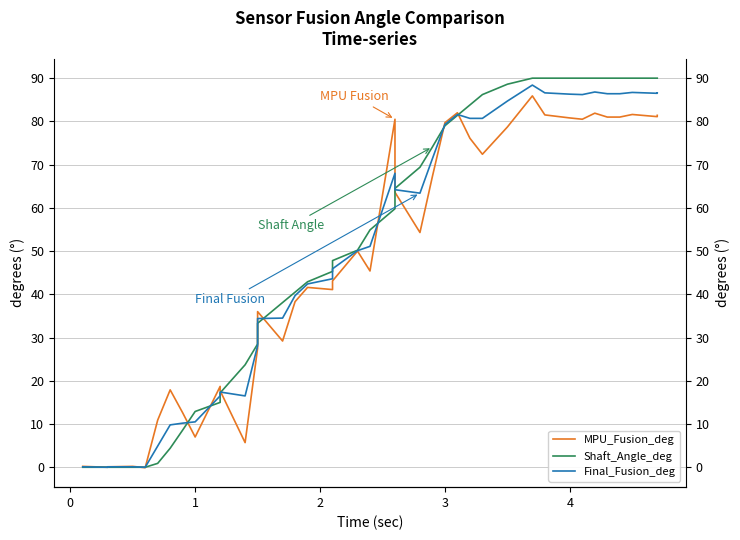

True or false: Shaft_Angle_deg and Final_Fusion_deg intersect in this chart.

True